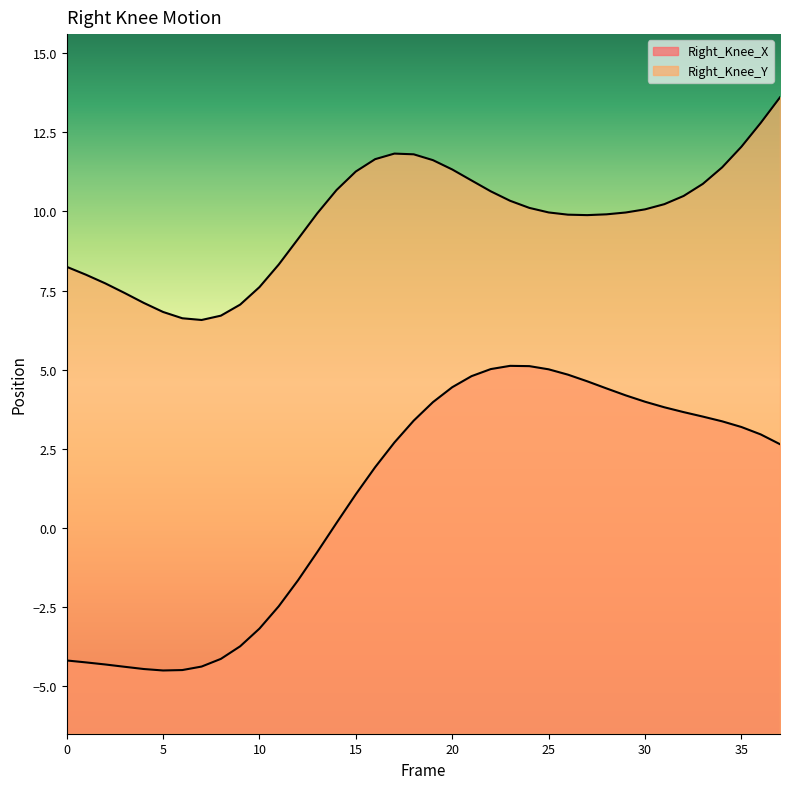

True or false: Right_Knee_Y has a value of 10.7 at 8.

False